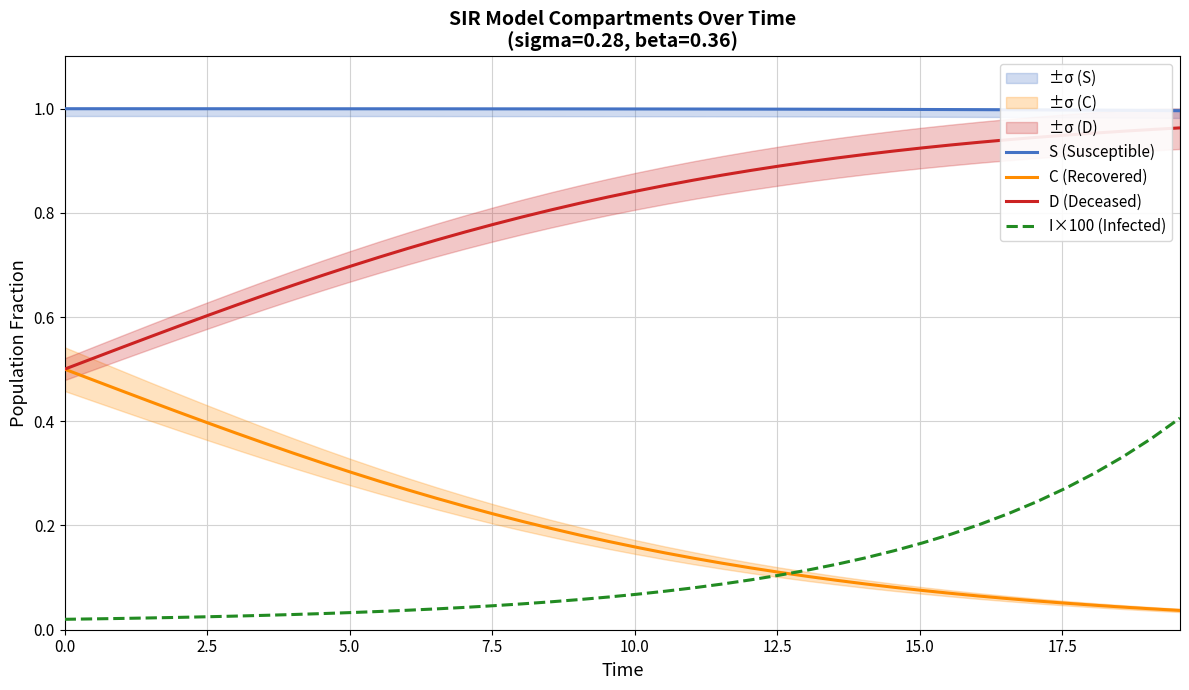

What is the sum of all S (Susceptible) values?

40.0